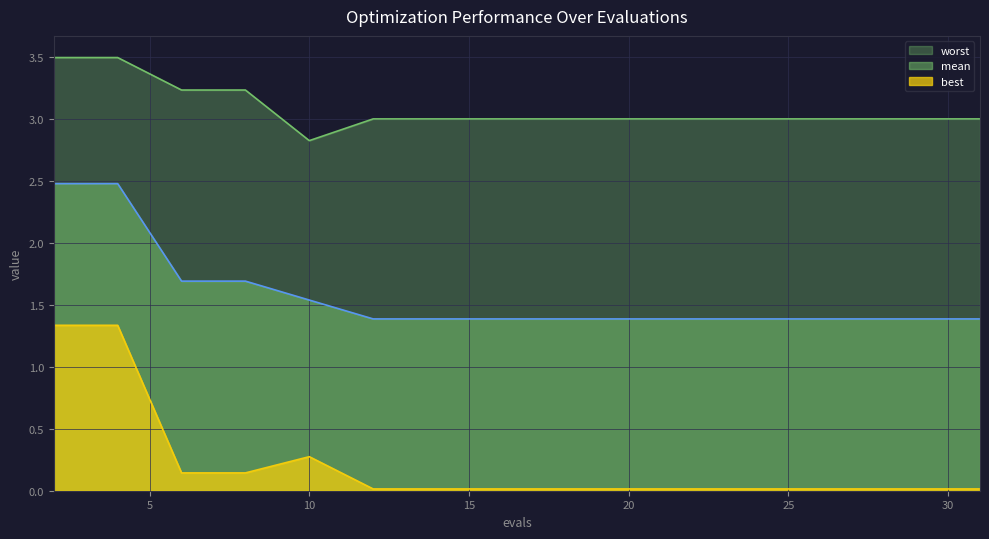

How many distinct data groups are displayed?

3